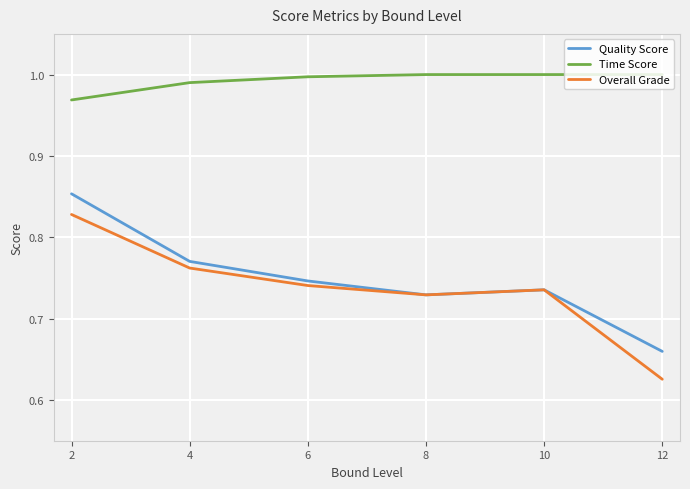

Where is Quality Score nearest to the value 0?

12